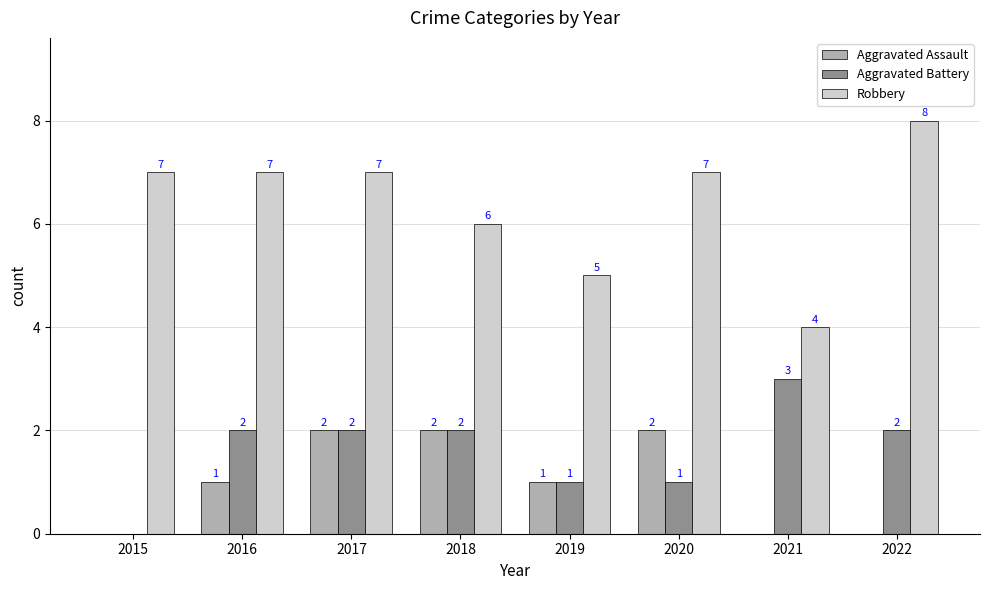

Are the bars horizontal?

No